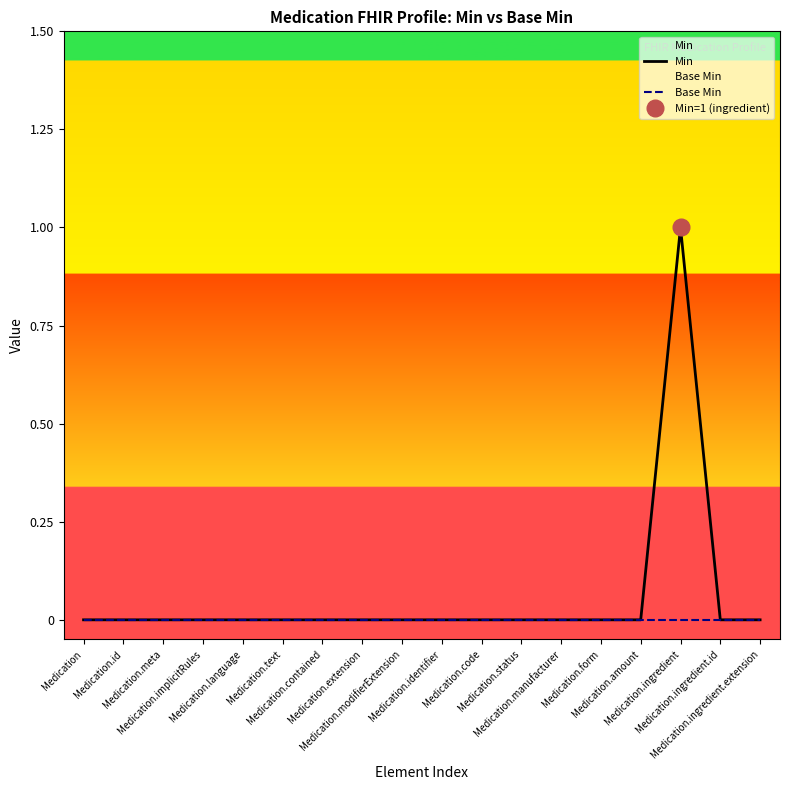

Count the number of data series in this chart.

2